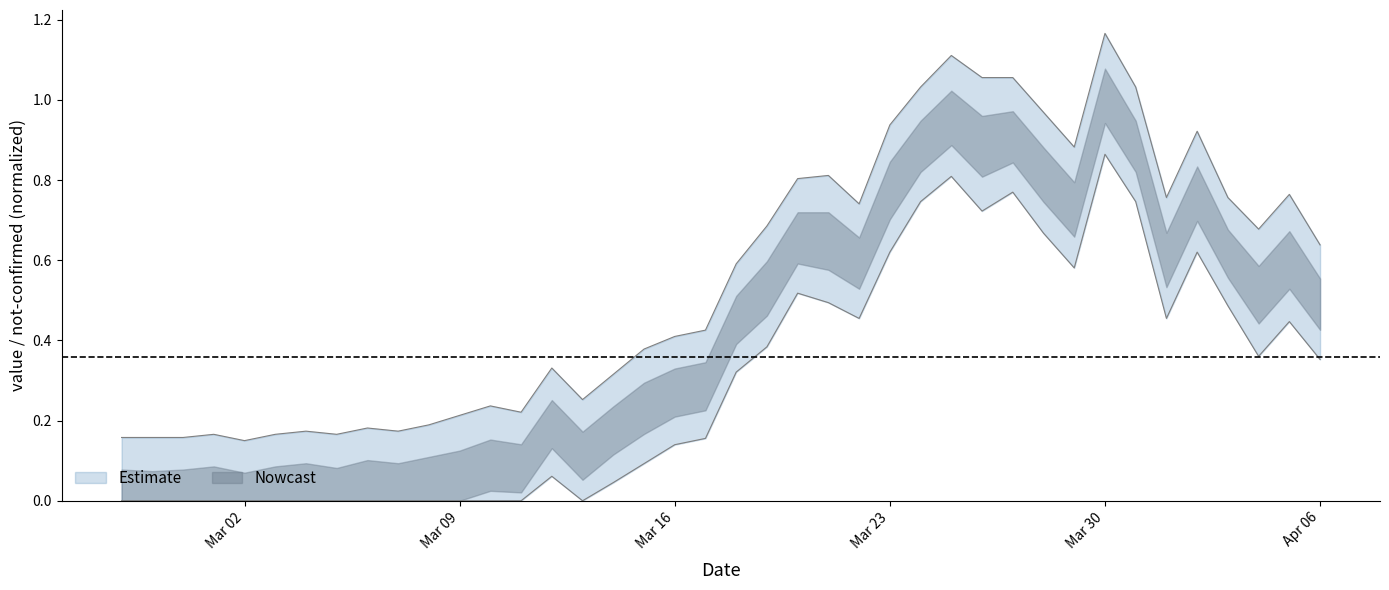

What is the difference between the maximum and minimum values?

1.0